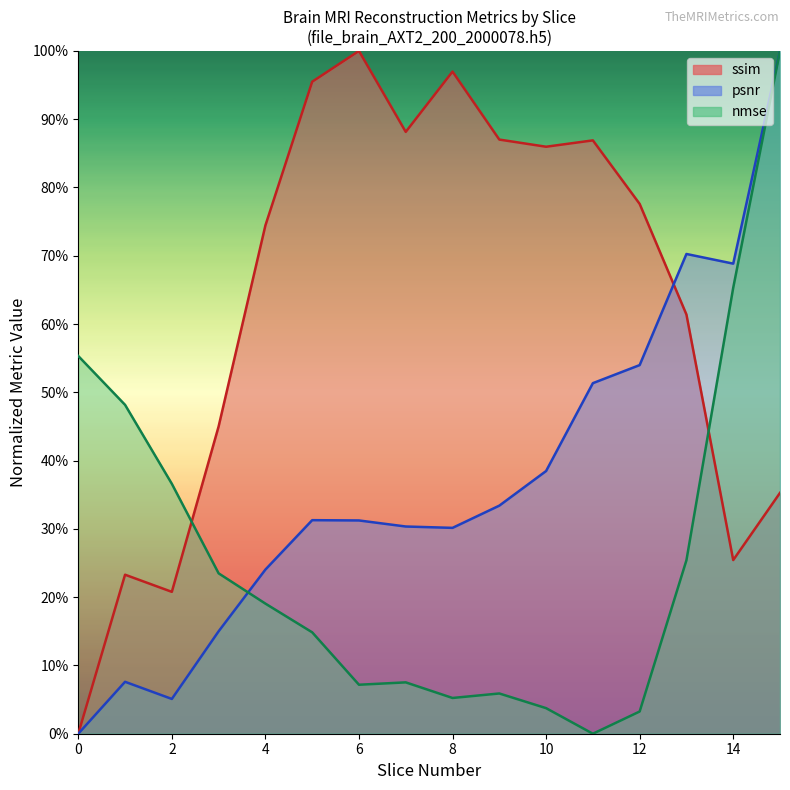

How many interior local valleys does the ssim series have?

4